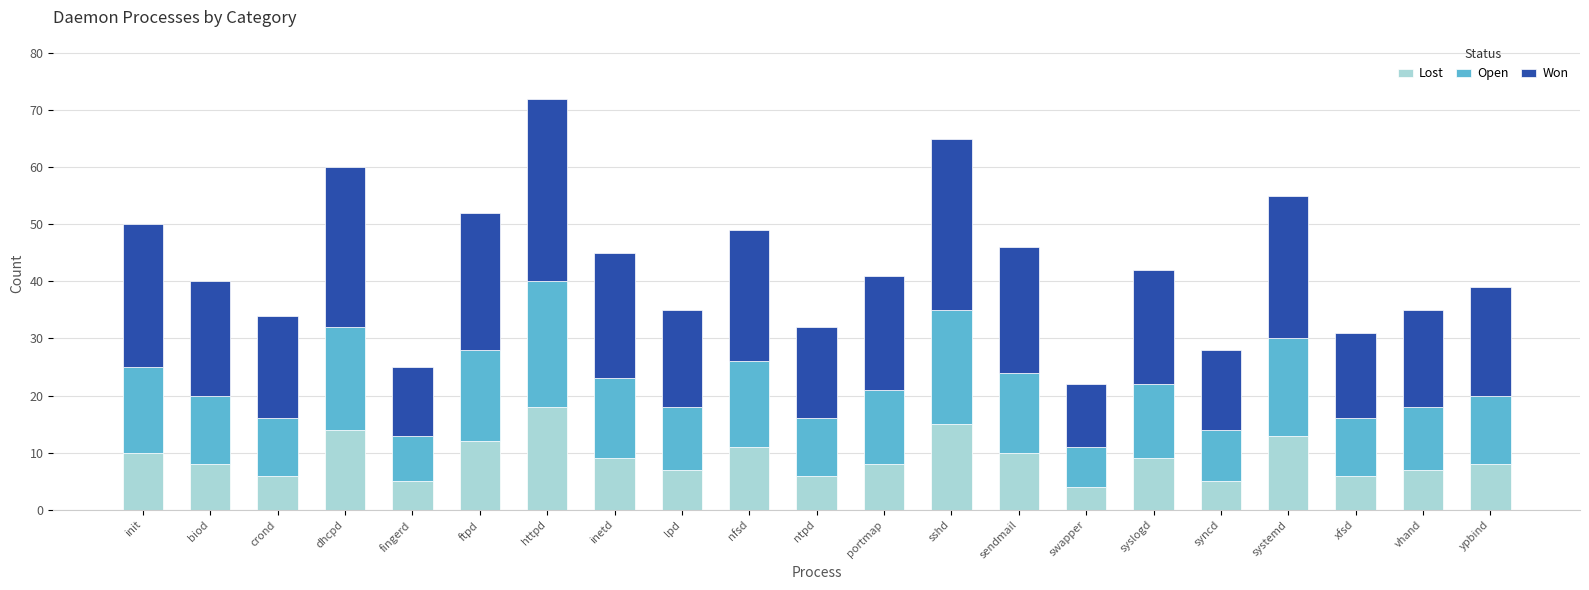

What is the lowest value of the Lost series?

4